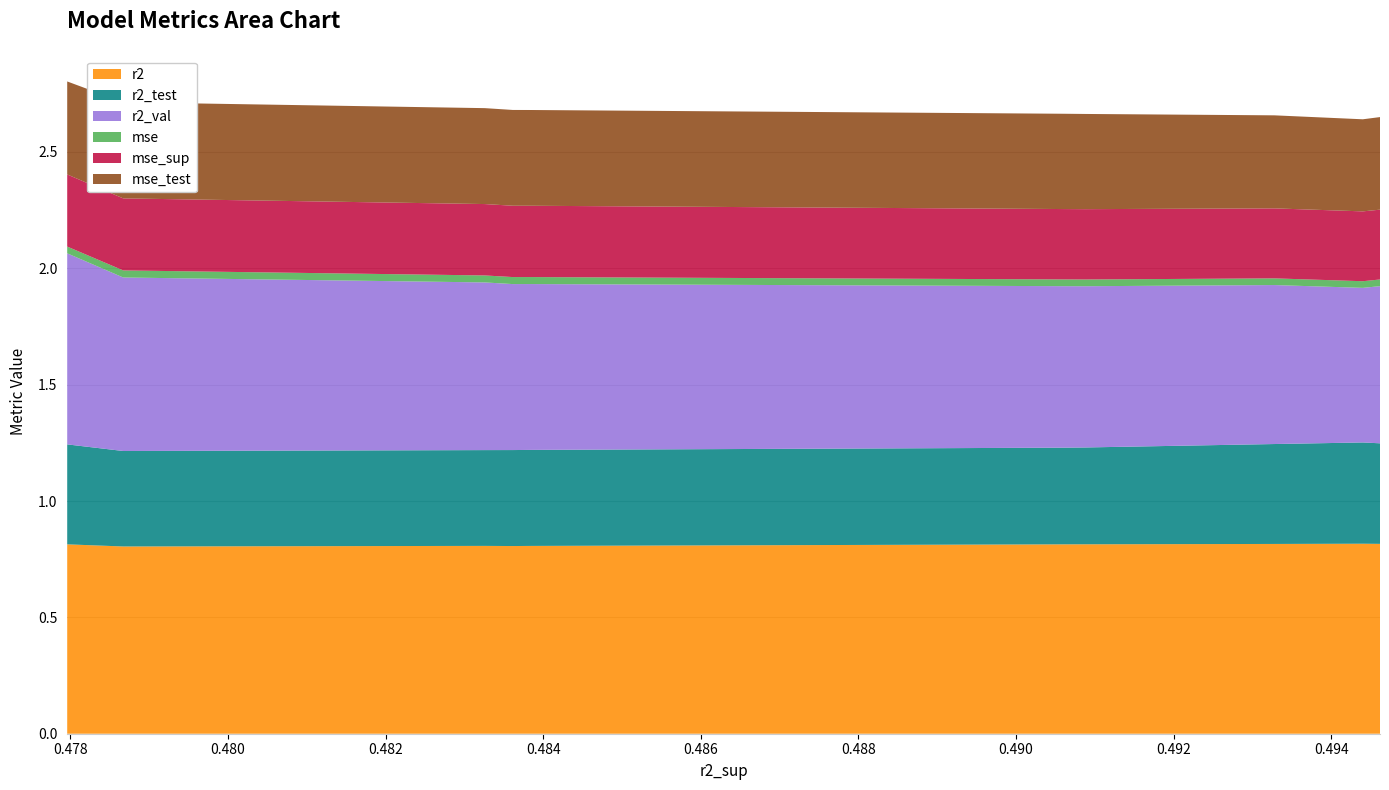

Reading left to right, what are all the values shown in this chart?

r2: model_3_31_0=0.8	model_3_31_1=0.8	model_3_31_2=0.8	model_3_31_3=0.8	model_3_31_4=0.8	model_3_31_5=0.8	model_3_31_6=0.8	model_3_31_7=0.8	model_3_31_8=0.8	model_3_31_9=0.8
r2_test: model_3_31_0=0.4	model_3_31_1=0.4	model_3_31_2=0.4	model_3_31_3=0.4	model_3_31_4=0.4	model_3_31_5=0.4	model_3_31_6=0.4	model_3_31_7=0.4	model_3_31_8=0.4	model_3_31_9=0.4
r2_val: model_3_31_0=0.8	model_3_31_1=0.7	model_3_31_2=0.7	model_3_31_3=0.7	model_3_31_4=0.7	model_3_31_5=0.7	model_3_31_6=0.7	model_3_31_7=0.7	model_3_31_8=0.7	model_3_31_9=0.7
mse: model_3_31_0=0.0	model_3_31_1=0.0	model_3_31_2=0.0	model_3_31_3=0.0	model_3_31_4=0.0	model_3_31_5=0.0	model_3_31_6=0.0	model_3_31_7=0.0	model_3_31_8=0.0	model_3_31_9=0.0
mse_sup: model_3_31_0=0.3	model_3_31_1=0.3	model_3_31_2=0.3	model_3_31_3=0.3	model_3_31_4=0.3	model_3_31_5=0.3	model_3_31_6=0.3	model_3_31_7=0.3	model_3_31_8=0.3	model_3_31_9=0.3
mse_test: model_3_31_0=0.4	model_3_31_1=0.4	model_3_31_2=0.4	model_3_31_3=0.4	model_3_31_4=0.4	model_3_31_5=0.4	model_3_31_6=0.4	model_3_31_7=0.4	model_3_31_8=0.4	model_3_31_9=0.4